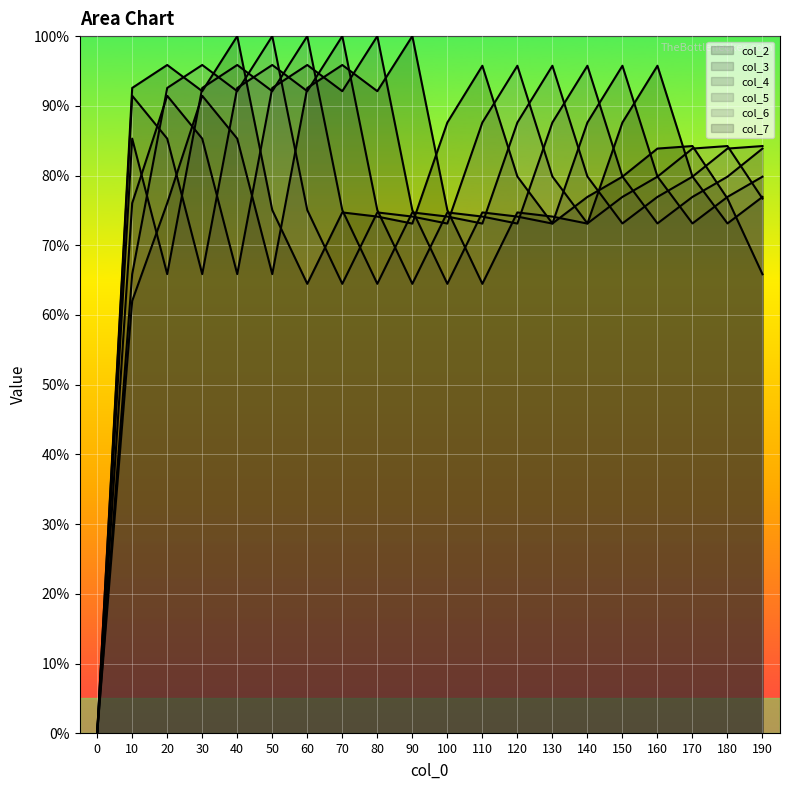

What is the maximum value shown in the chart?

100.0